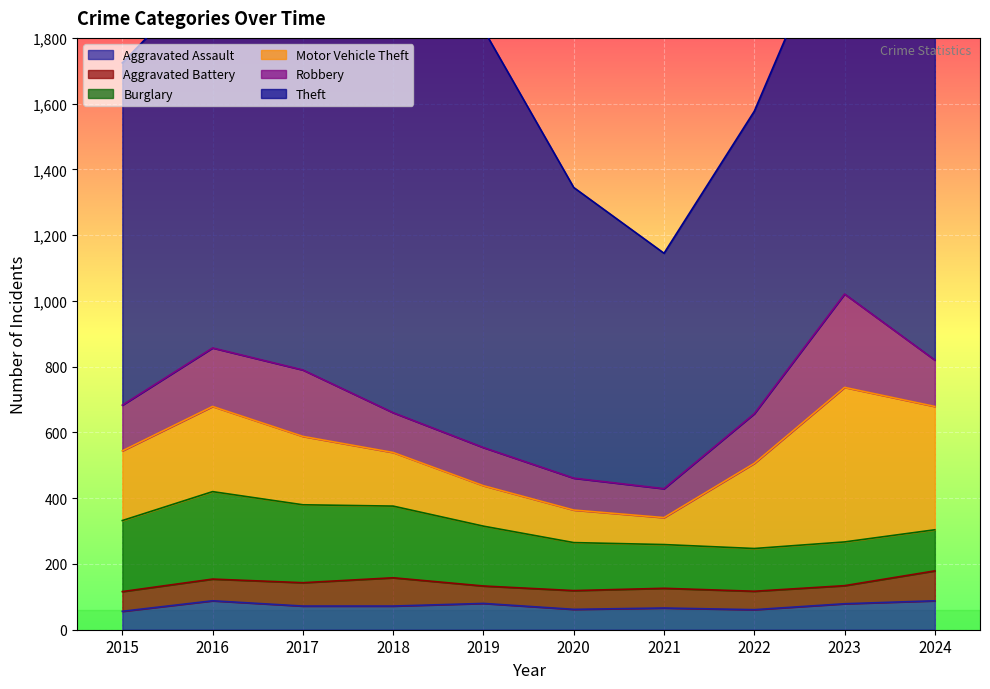

Which category has the highest value in the Aggravated Battery series?

2024